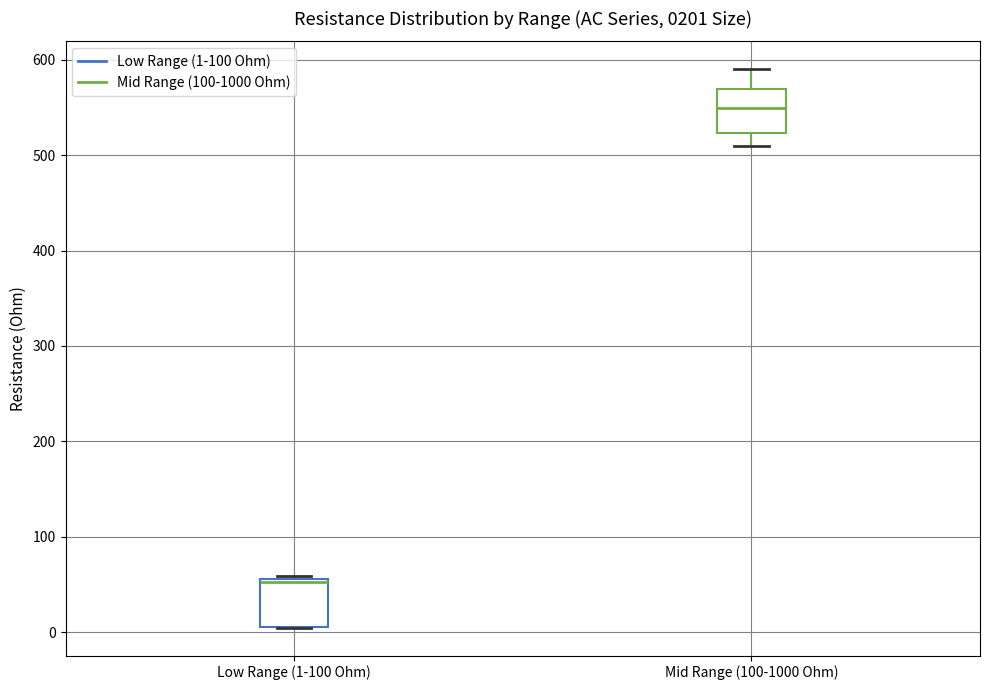

Reading left to right, read every box against the y-axis: the position of its median line, the range the box covers, and the ends of its whiskers. The values are not printed on the chart, so give them approximately, as read against the axis.

Low Range (1-100 Ohm): median 50, box 0 to 60, whiskers 0 to 60
Mid Range (100-1000 Ohm): median 550, box 520 to 570, whiskers 510 to 590